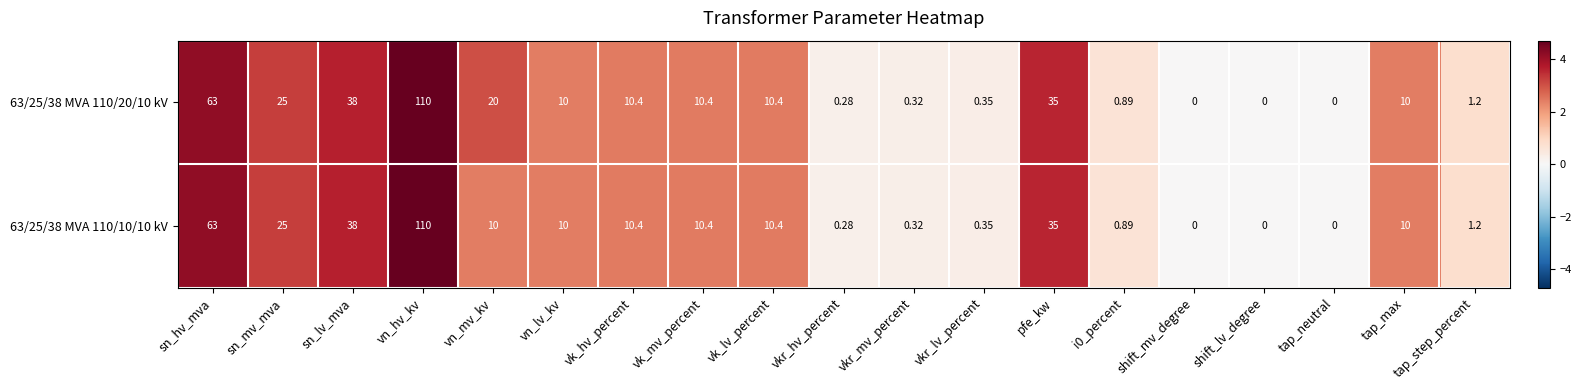

Is the value of 63/25/38 MVA 110/10/10 kV at vkr_mv_percent greater than the value of 63/25/38 MVA 110/20/10 kV at vk_mv_percent?

No